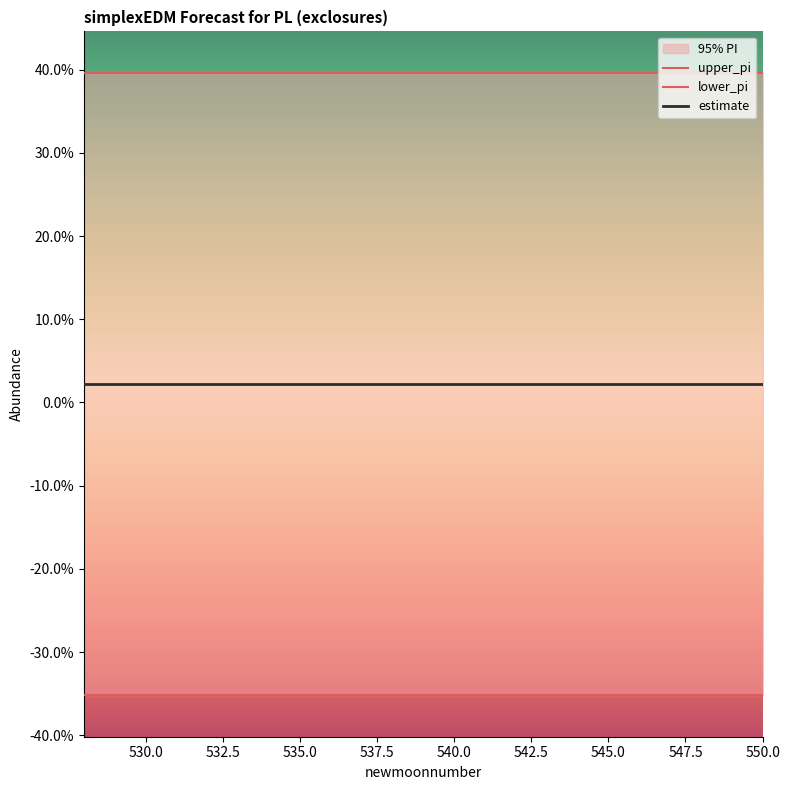

Is it true that upper_pi equals 0.4 at 550.0?

True